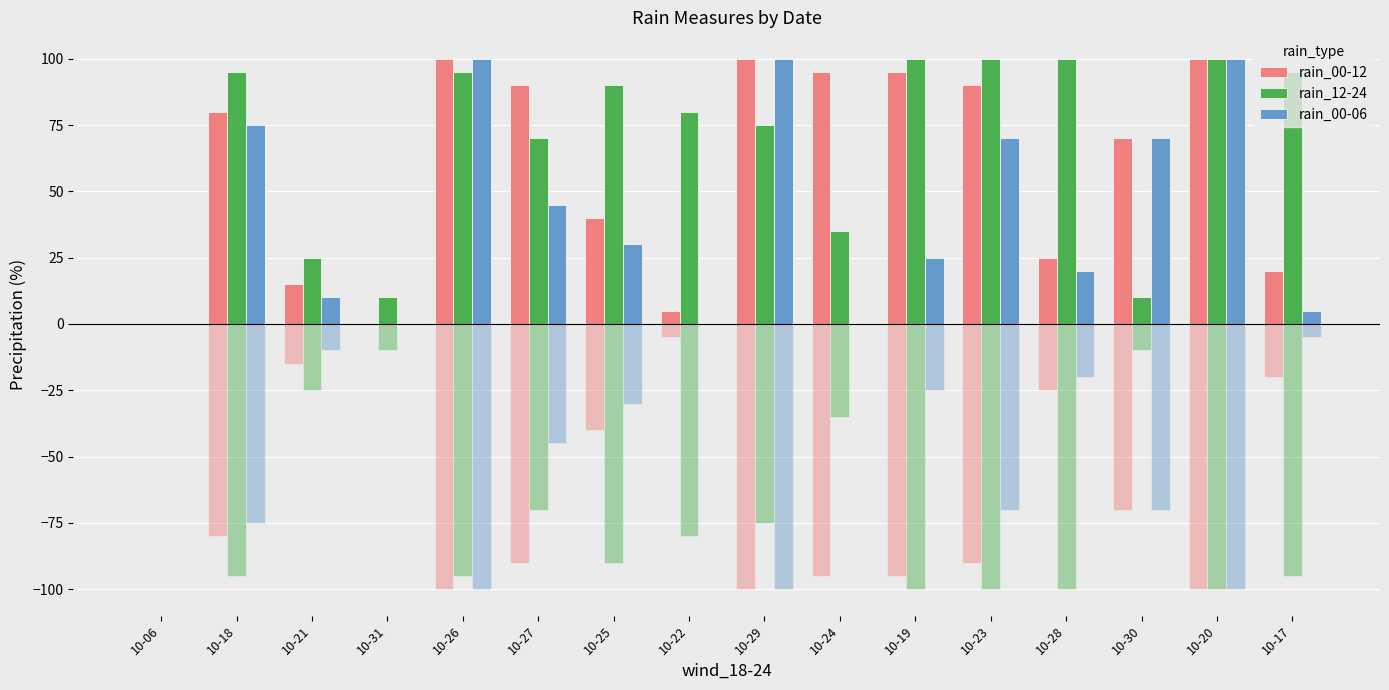

What is the label of the 16th bar from the right?

10-06